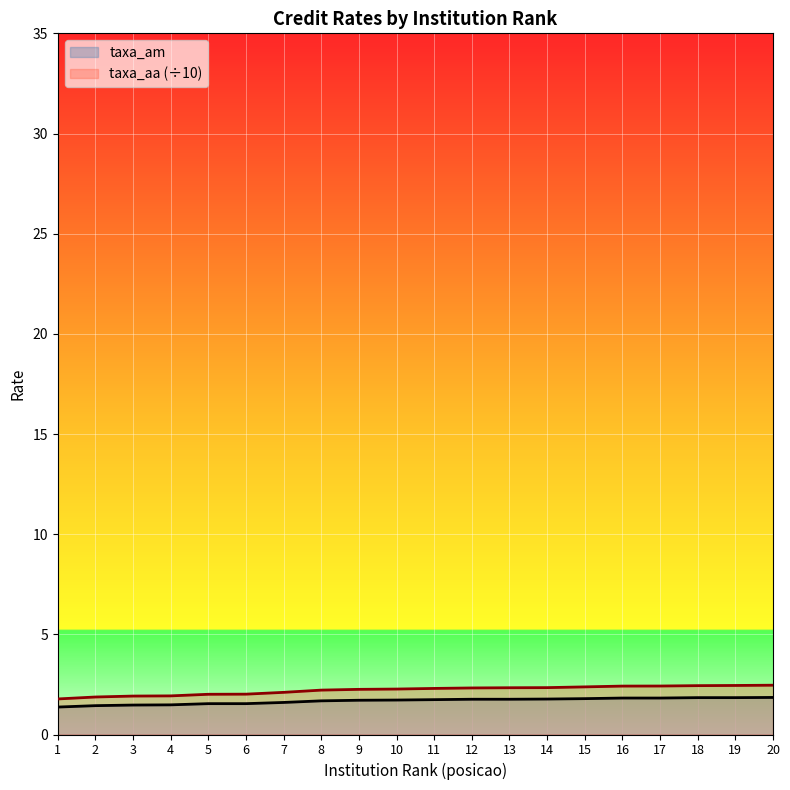

At how many categories does at least one series exceed 2?

16